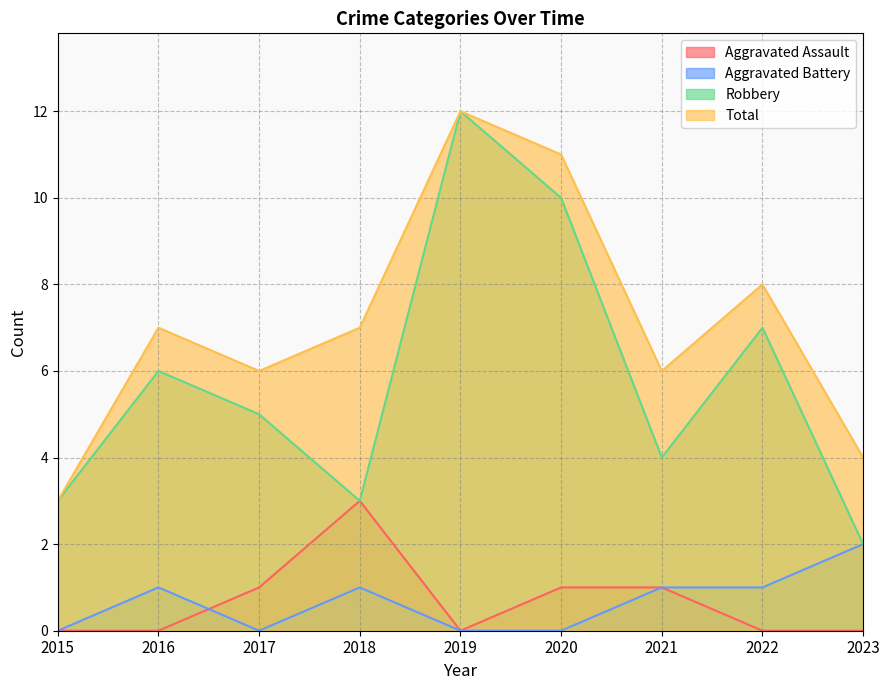

True or false: Robbery has more than 1 points higher than both neighbors.

True